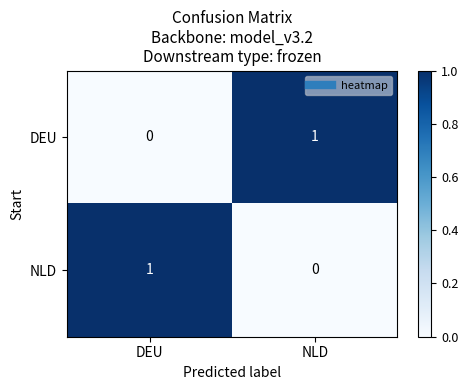

Reading left to right, what are all the values shown in this chart?

DEU: DEU=0	NLD=1
NLD: DEU=1	NLD=0